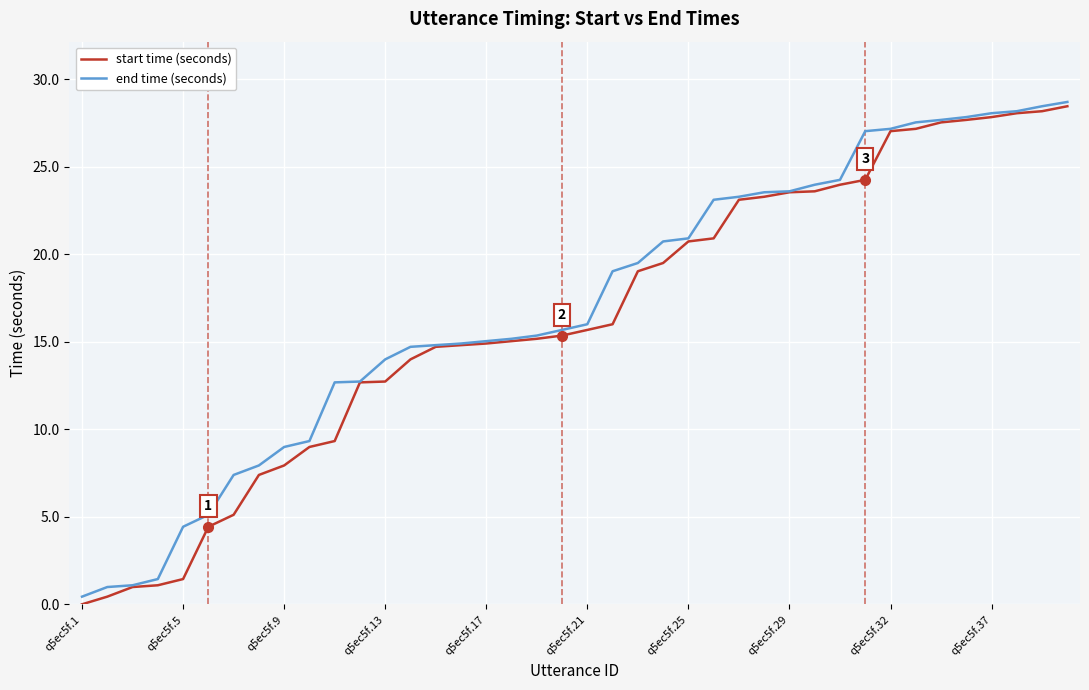

What is the greatest value displayed?

28.7